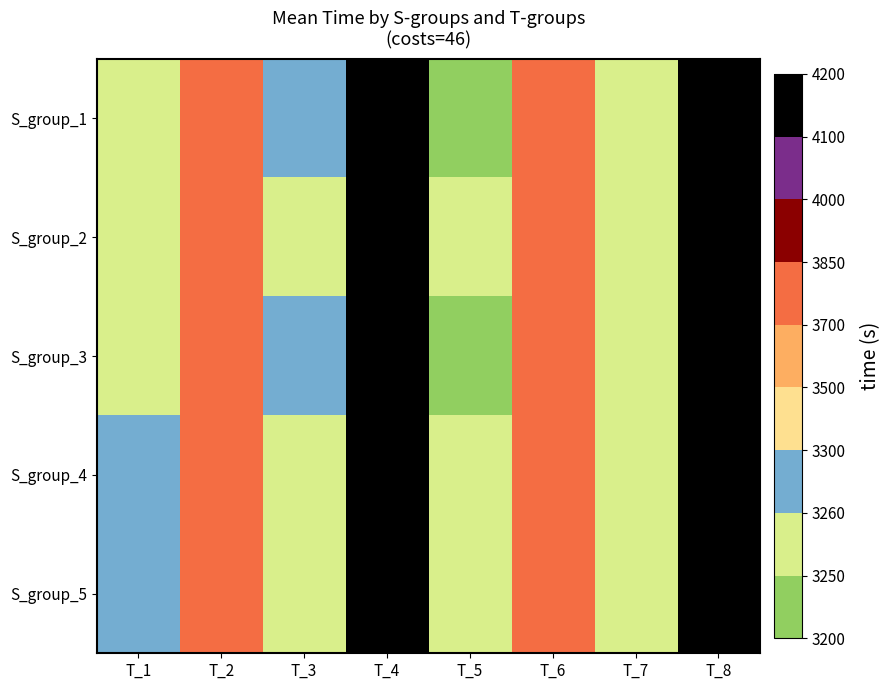

Reading left to right, list all the values displayed in this chart.

S_group_1: T_1=3256.7	T_2=3818.4	T_3=3274.5	T_4=4123.1	T_5=3248.5	T_6=3826.5	T_7=3250.8	T_8=4127.9
S_group_2: T_1=3254.6	T_2=3815.2	T_3=3256.8	T_4=4140.9	T_5=3253.0	T_6=3832.8	T_7=3254.4	T_8=4142.2
S_group_3: T_1=3254.7	T_2=3834.1	T_3=3266.8	T_4=4123.7	T_5=3248.2	T_6=3833.1	T_7=3257.1	T_8=4132.1
S_group_4: T_1=3264.4	T_2=3828.5	T_3=3257.1	T_4=4124.1	T_5=3251.2	T_6=3820.5	T_7=3258.8	T_8=4144.4
S_group_5: T_1=3264.5	T_2=3817.6	T_3=3257.3	T_4=4108.8	T_5=3256.6	T_6=3825.1	T_7=3257.7	T_8=4145.1